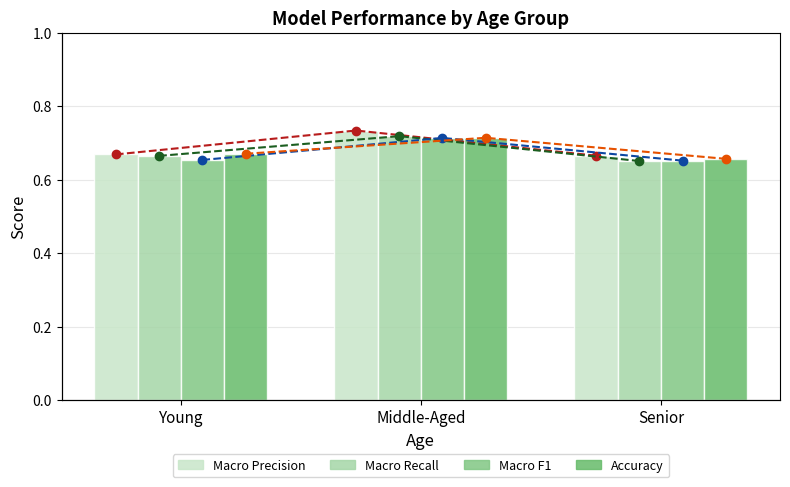

True or false: Macro Recall has a value of 0.7 at Young.

True